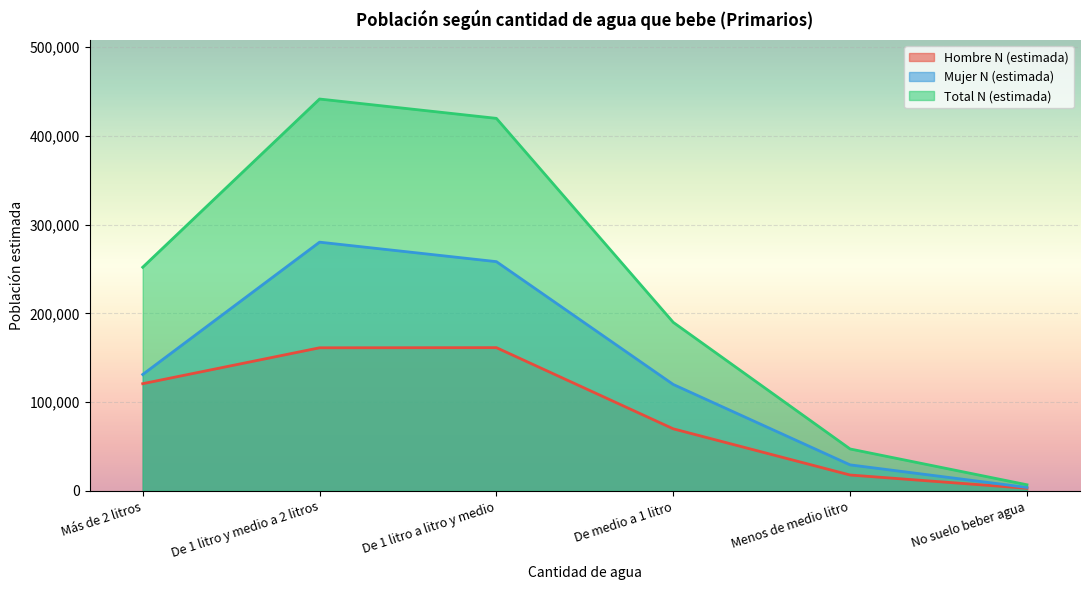

Reading left to right, extract all data points from this chart.

Hombre N (estimada): Más de 2 litros=120762	De 1 litro y medio a 2 litros=161172	De 1 litro a litro y medio=161342	De medio a 1 litro=69935	Menos de medio litro=17910	No suelo beber agua=2972
Mujer N (estimada): Más de 2 litros=131121	De 1 litro y medio a 2 litros=280129	De 1 litro a litro y medio=258182	De medio a 1 litro=119885	Menos de medio litro=29332	No suelo beber agua=3960
Total N (estimada): Más de 2 litros=251883	De 1 litro y medio a 2 litros=441300	De 1 litro a litro y medio=419524	De medio a 1 litro=189820	Menos de medio litro=47242	No suelo beber agua=6932